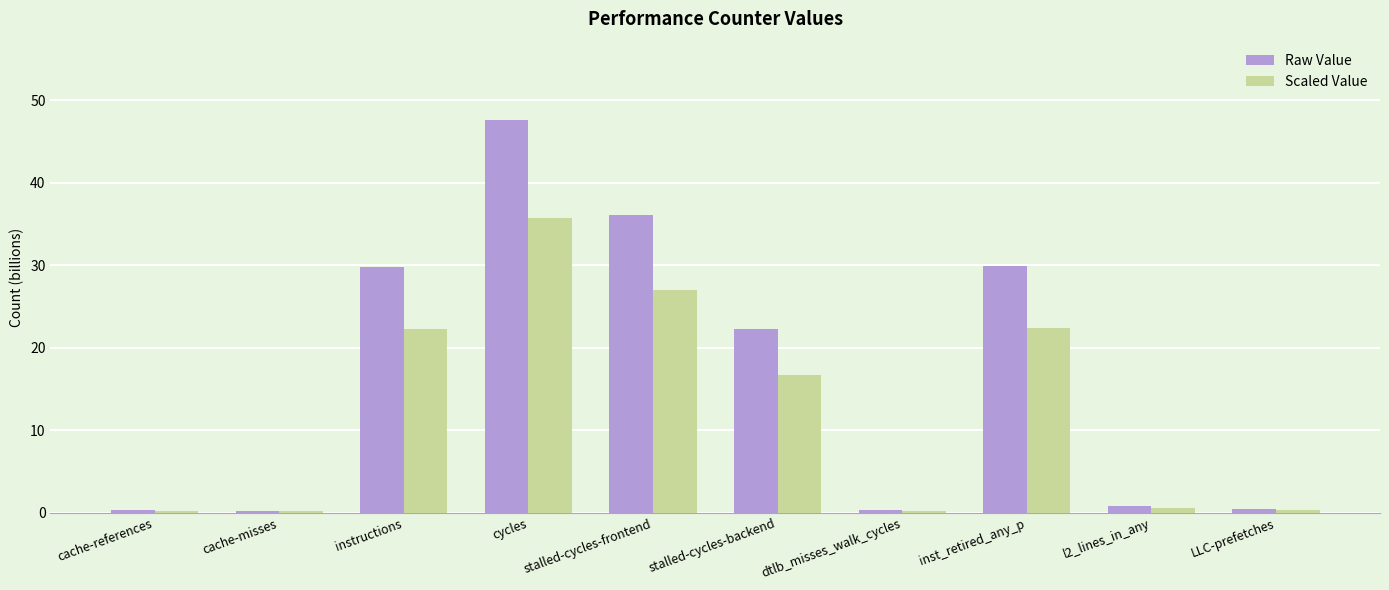

What is the approximate value of Raw Value at stalled-cycles-frontend?

36.1